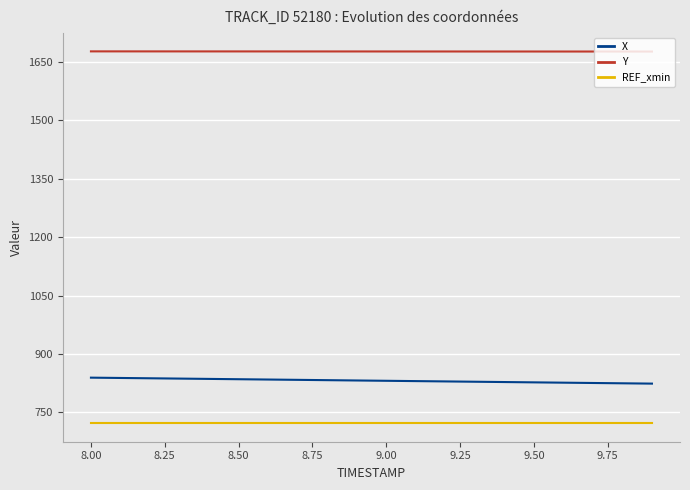

True or false: Y and REF_xmin cross at least once.

False